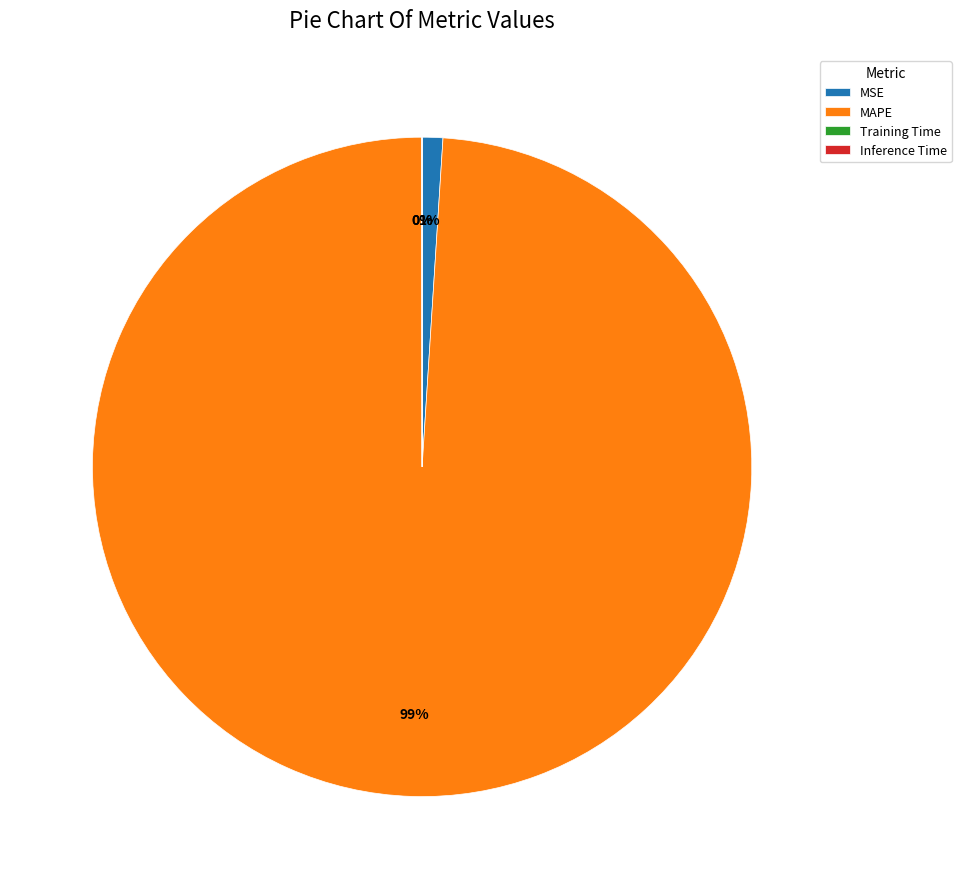

Which category has the biggest portion of the pie?

MAPE